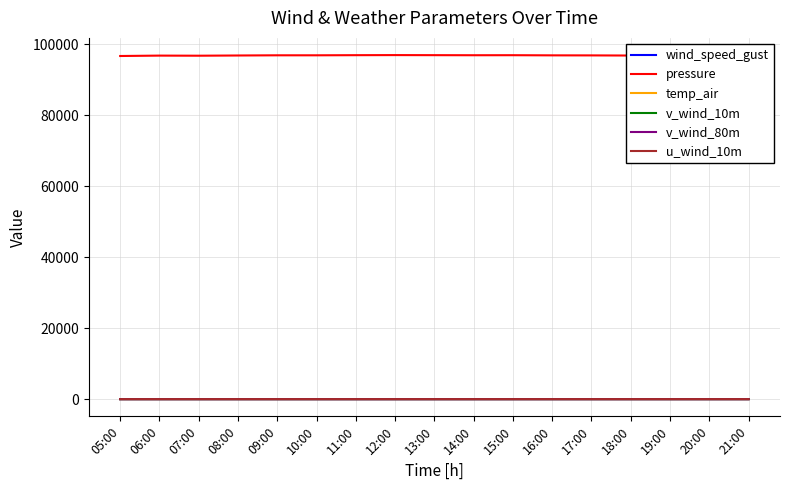

True or false: pressure and v_wind_80m intersect in this chart.

False